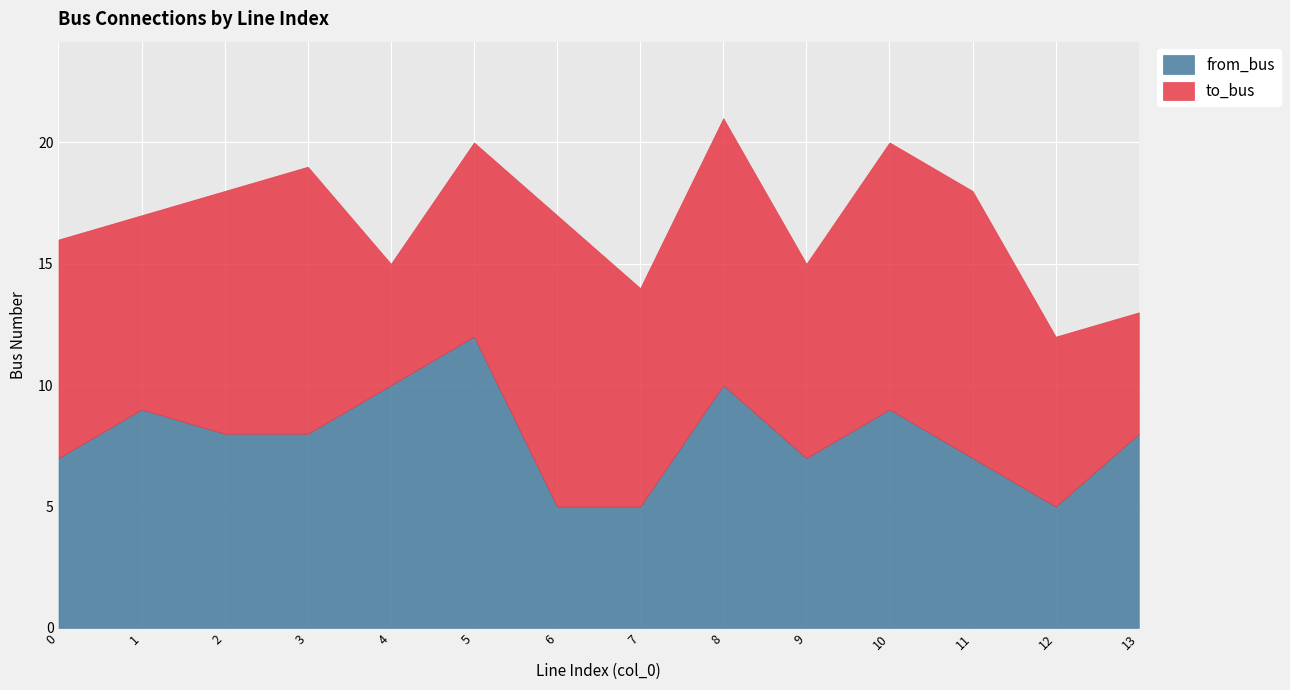

Reading left to right, transcribe all the data shown in this chart.

to_bus: 9	8	10	11	5	8	12	9	11	8	11	11	7	5
from_bus: 7	9	8	8	10	12	5	5	10	7	9	7	5	8